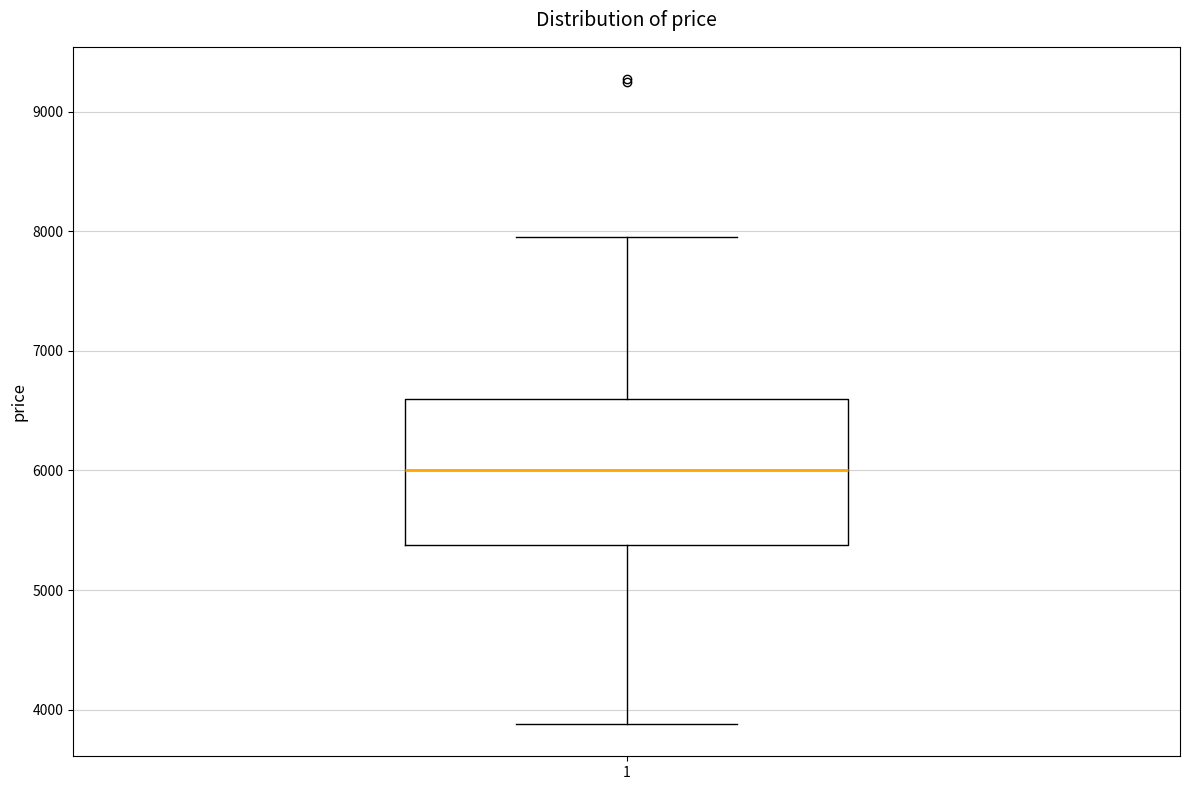

Where does the median line of the box at x = 1 sit on the y-axis? The values are not printed on the chart, so give them approximately, as read against the axis.

6000